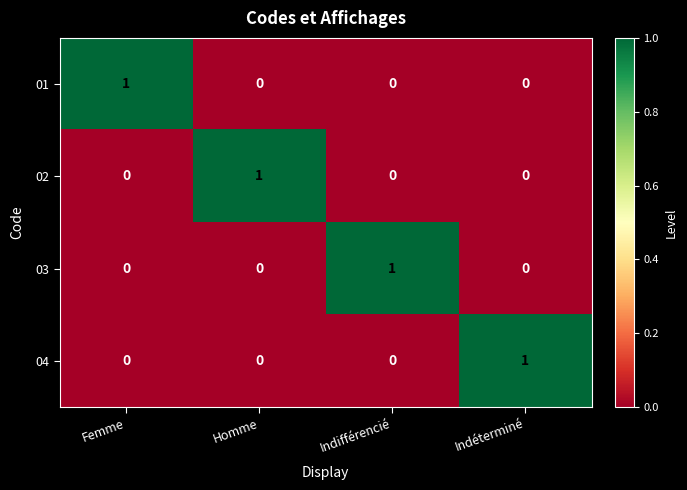

The value of 03 at Homme is 0. True or false?

True